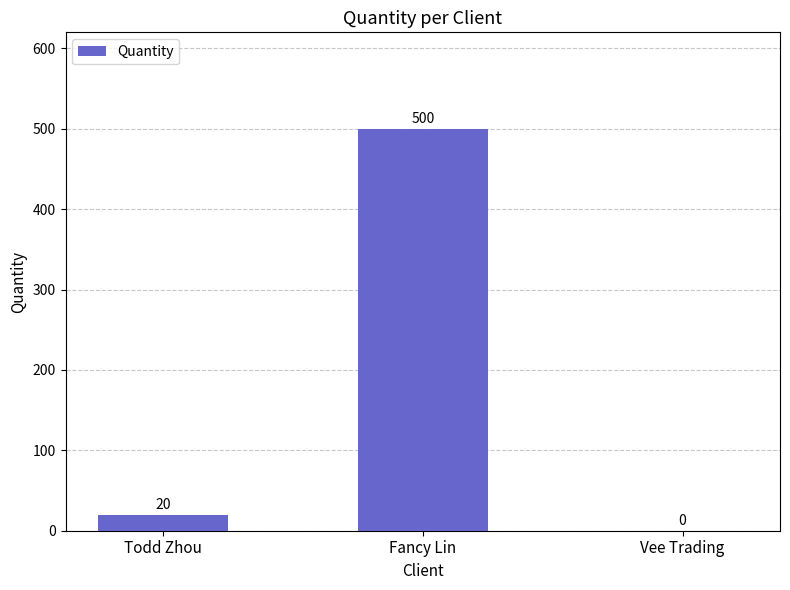

What is the sum of the values at Todd Zhou and Vee Trading?

20